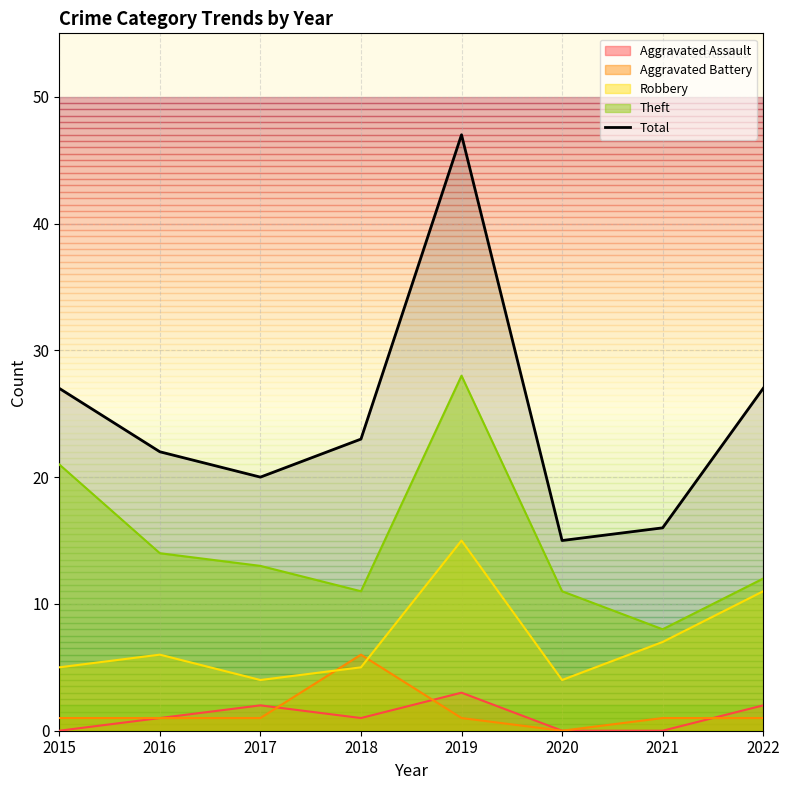

Does the chart have visible grid lines?

Yes